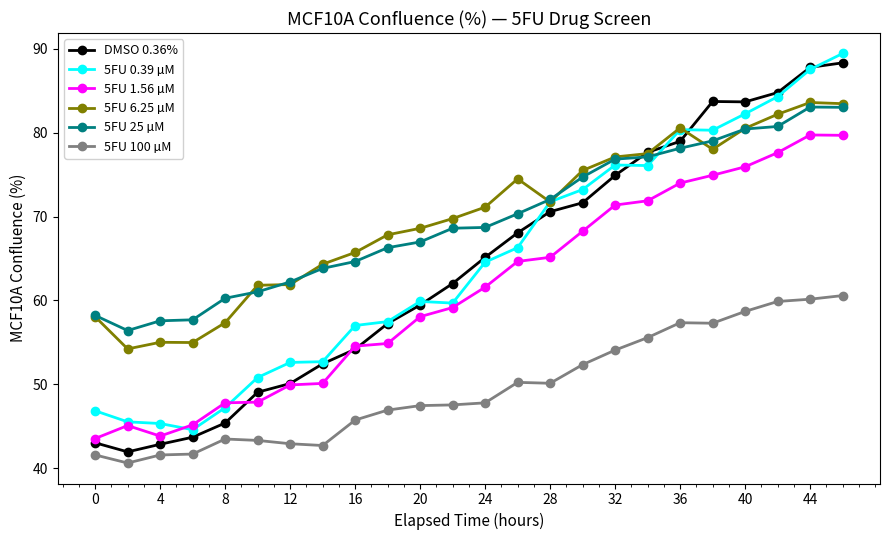

What is the sum of all 5FU 6.25 µM values?

1675.2